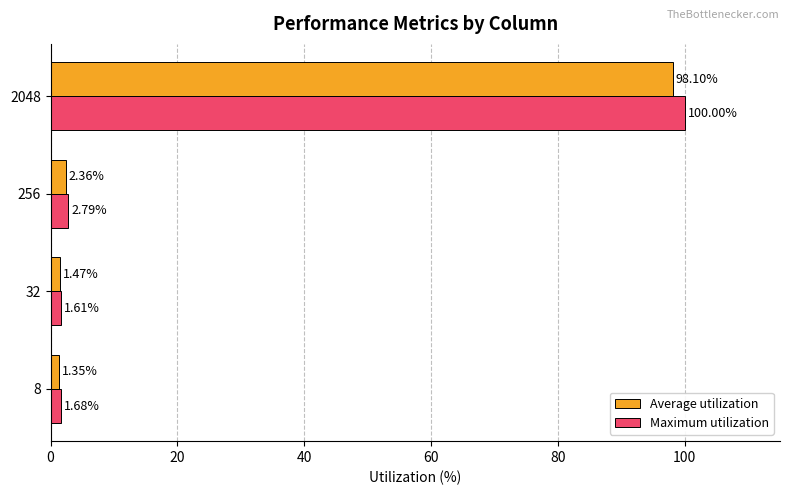

Rank the series by their maximum value, from highest to lowest.

Maximum utilization, Average utilization